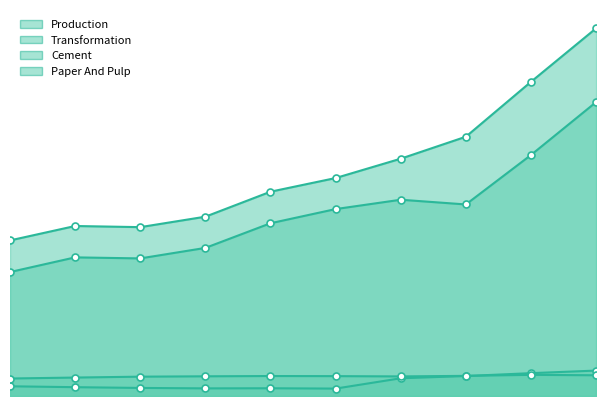

Does the chart display data point markers on the line(s)?

Yes